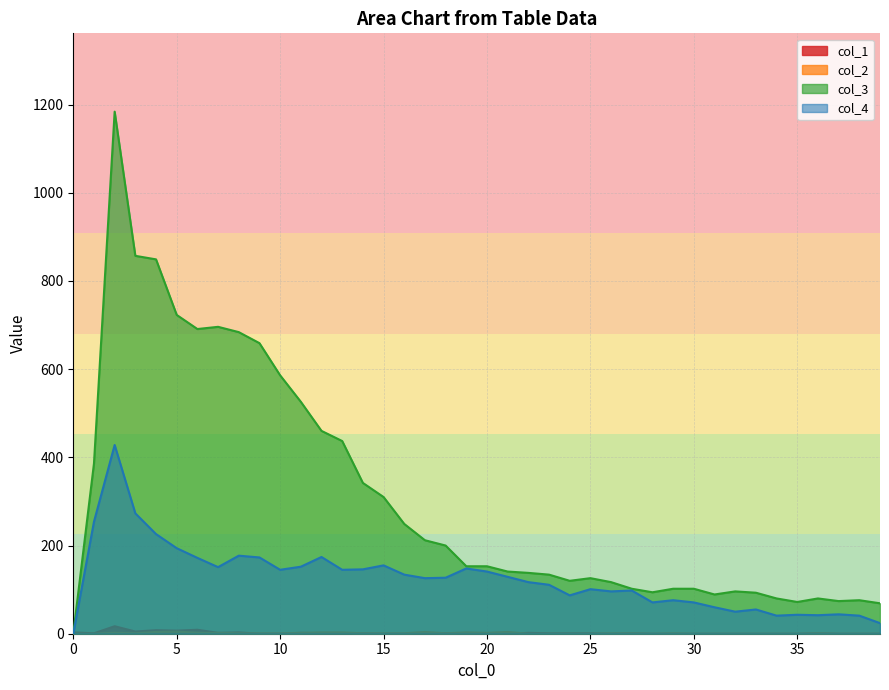

True or false: col_4 and col_3 intersect in this chart.

False